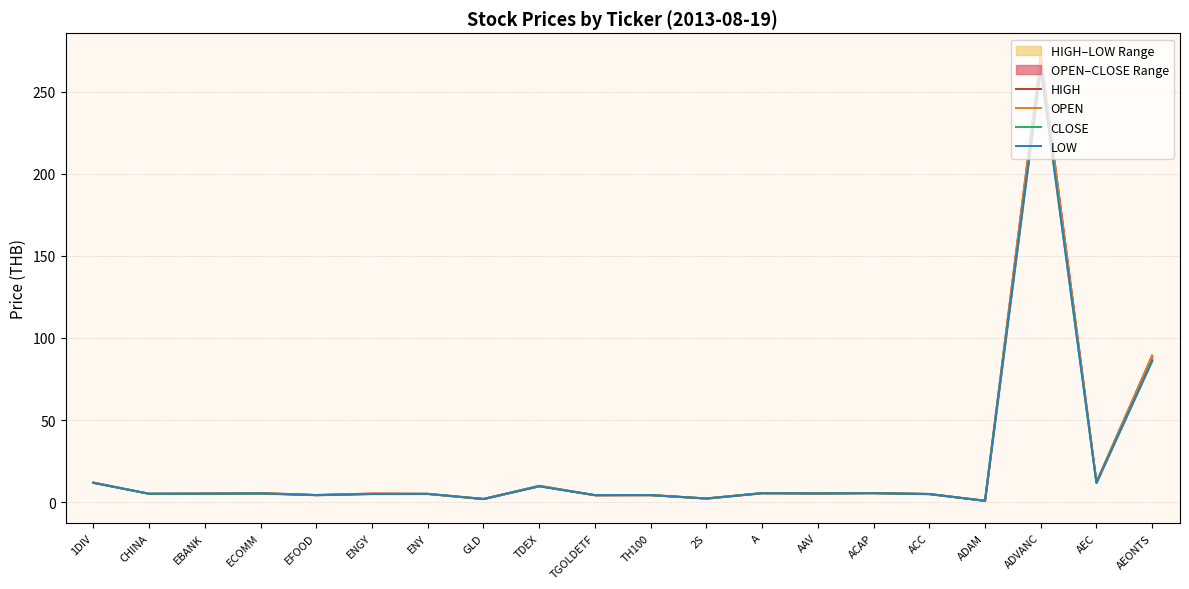

At AEONTS, list the series in order from largest to smallest.

HIGH, OPEN, CLOSE, LOW